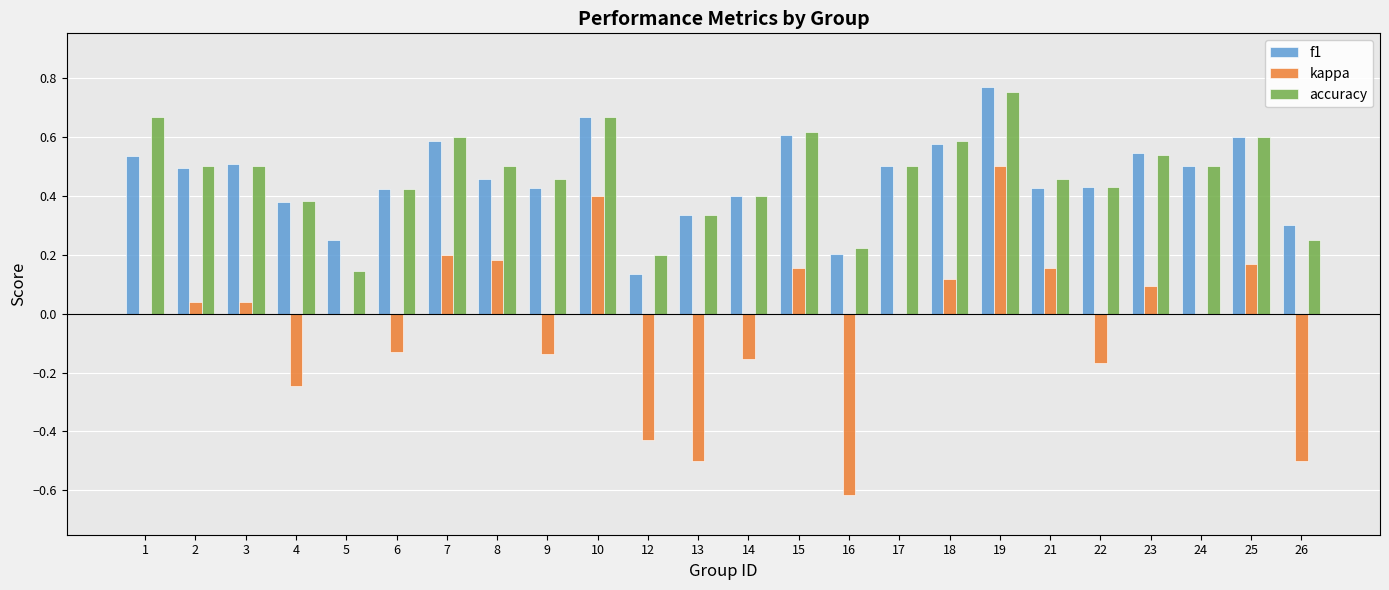

What is the sum of all kappa values?

-0.8